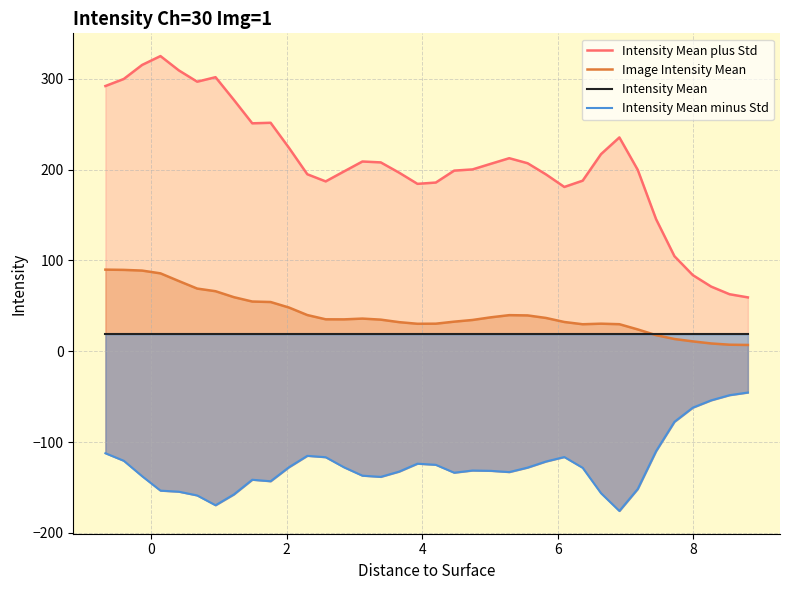

What is the sum of all Intensity Mean plus Std values?

7470.4